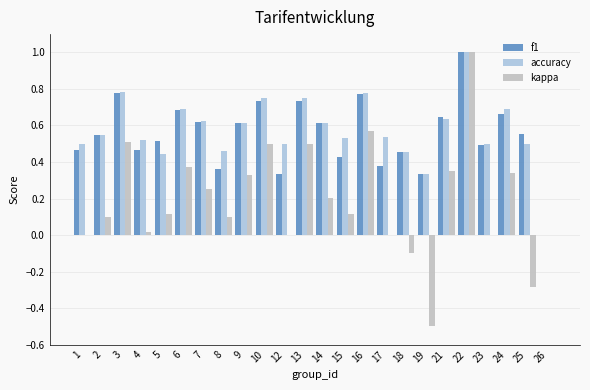

What is the sum of the f1 values at 19 and 22?

1.3